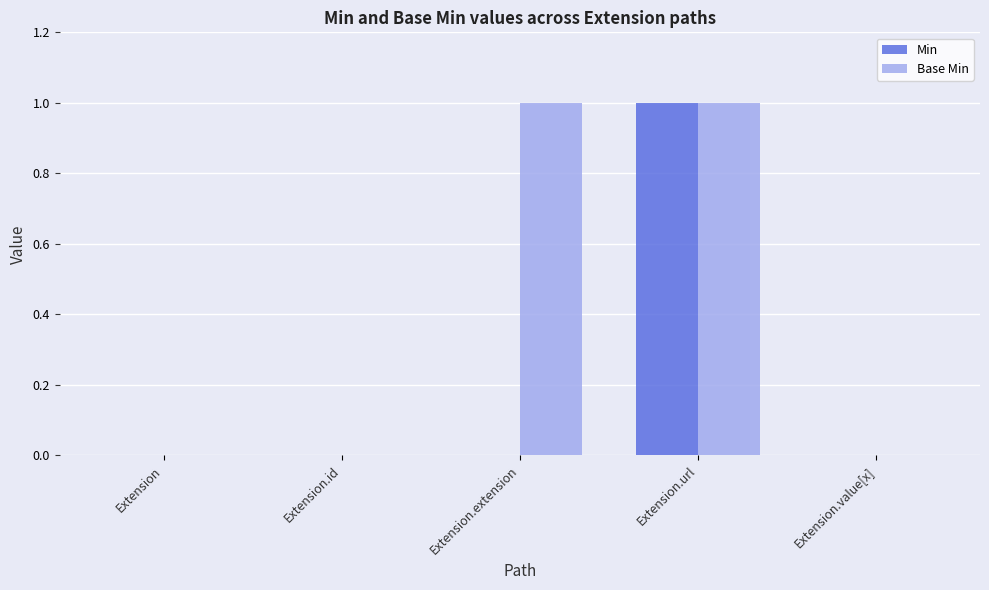

Between Extension.extension and Extension.url, which series saw the biggest shift?

Min